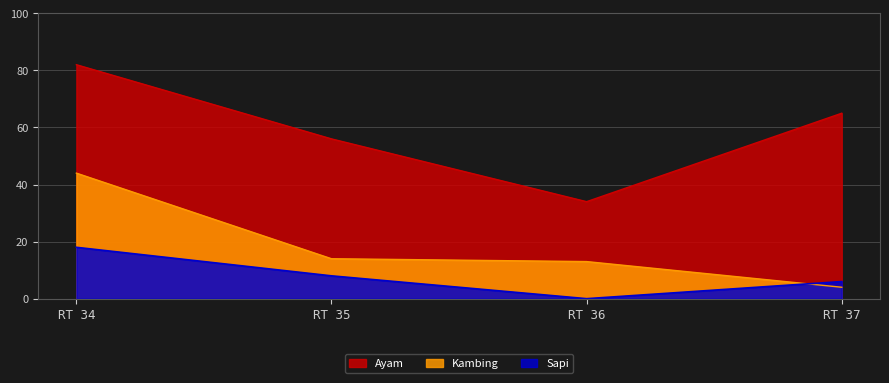

True or false: Ayam and Kambing intersect in this chart.

False